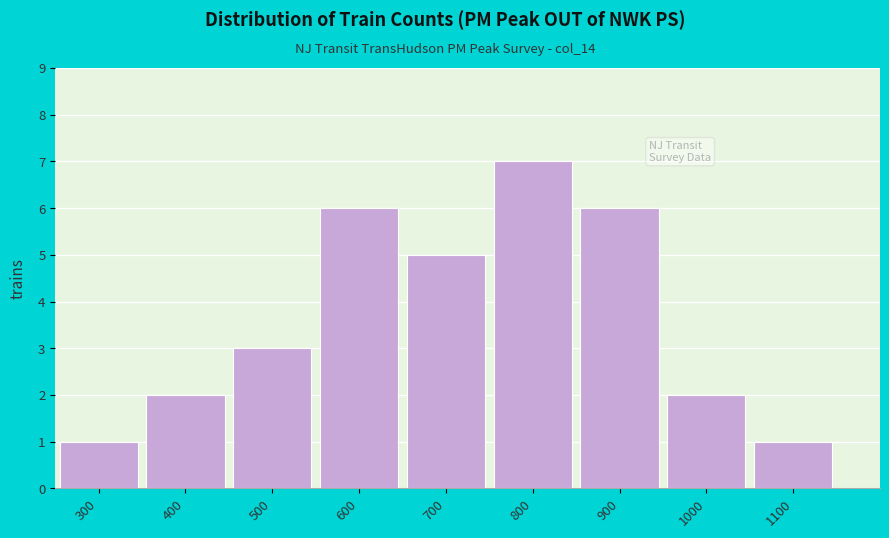

Reading right to left, extract all data points from this chart.

1	2	6	7	5	6	3	2	1